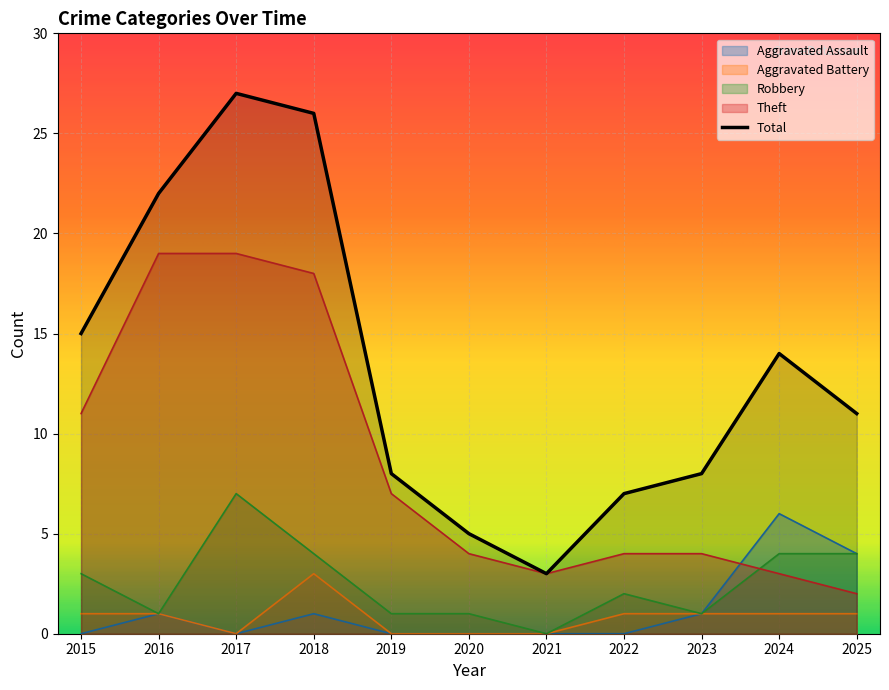

What are all the series names shown in the legend?

Aggravated Assault, Aggravated Battery, Robbery, Theft, Total